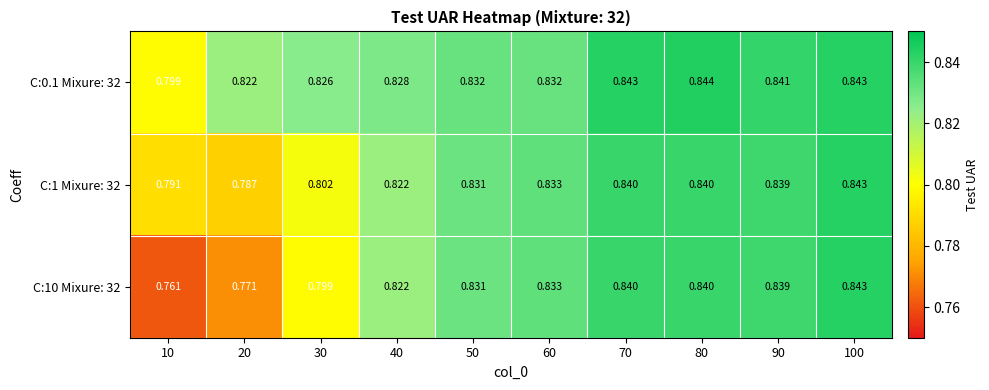

Is the value of C:0.1 Mixure: 32 at 30 greater than the value of C:1 Mixure: 32 at 30?

Yes